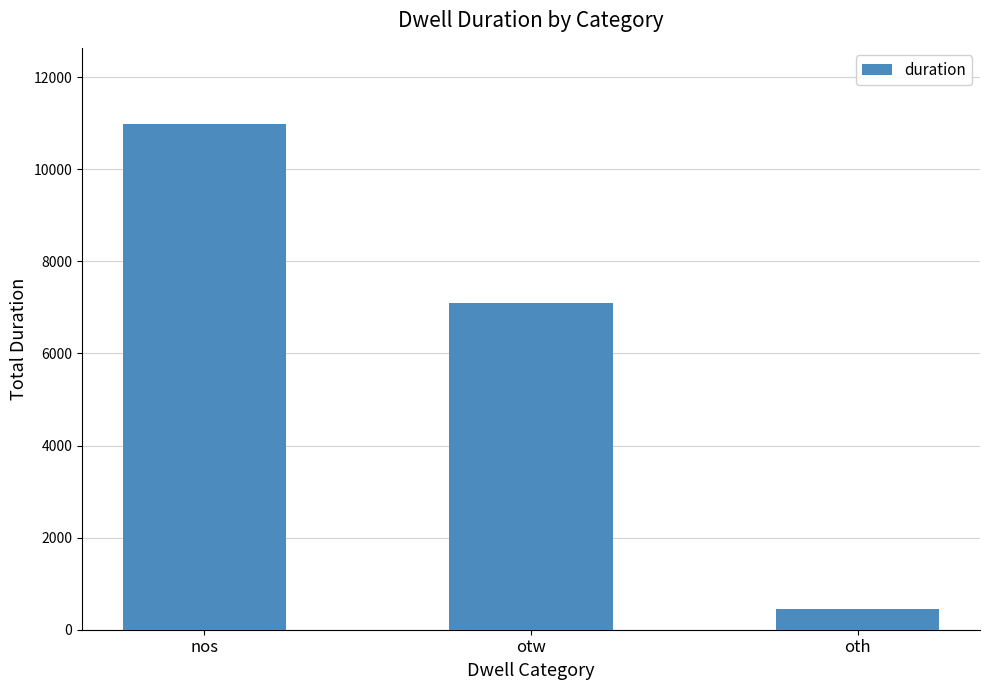

What is the sum of the values at oth and nos?

11429